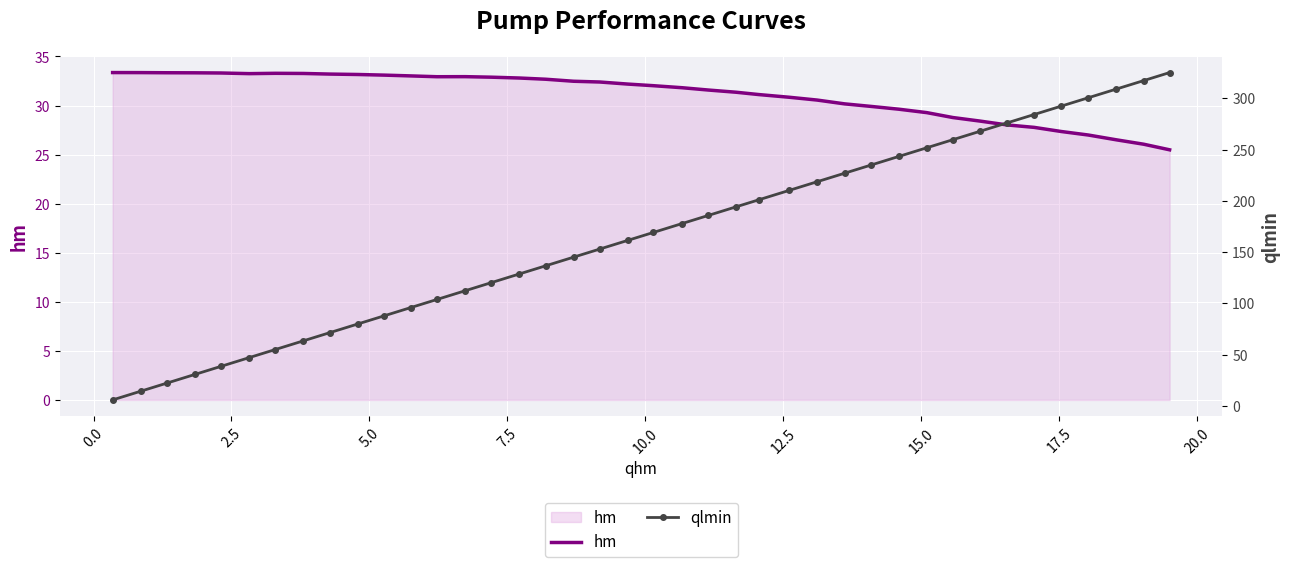

What is the lowest value of the hm series?

25.5